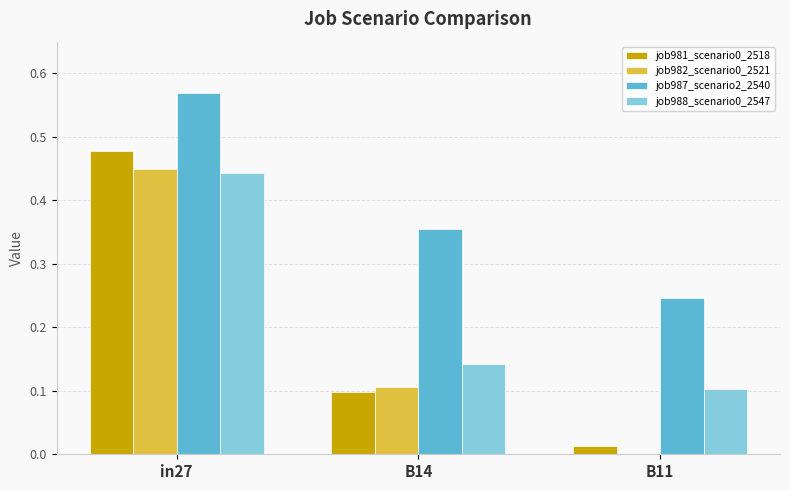

What is the total value across all series at B14?

0.7